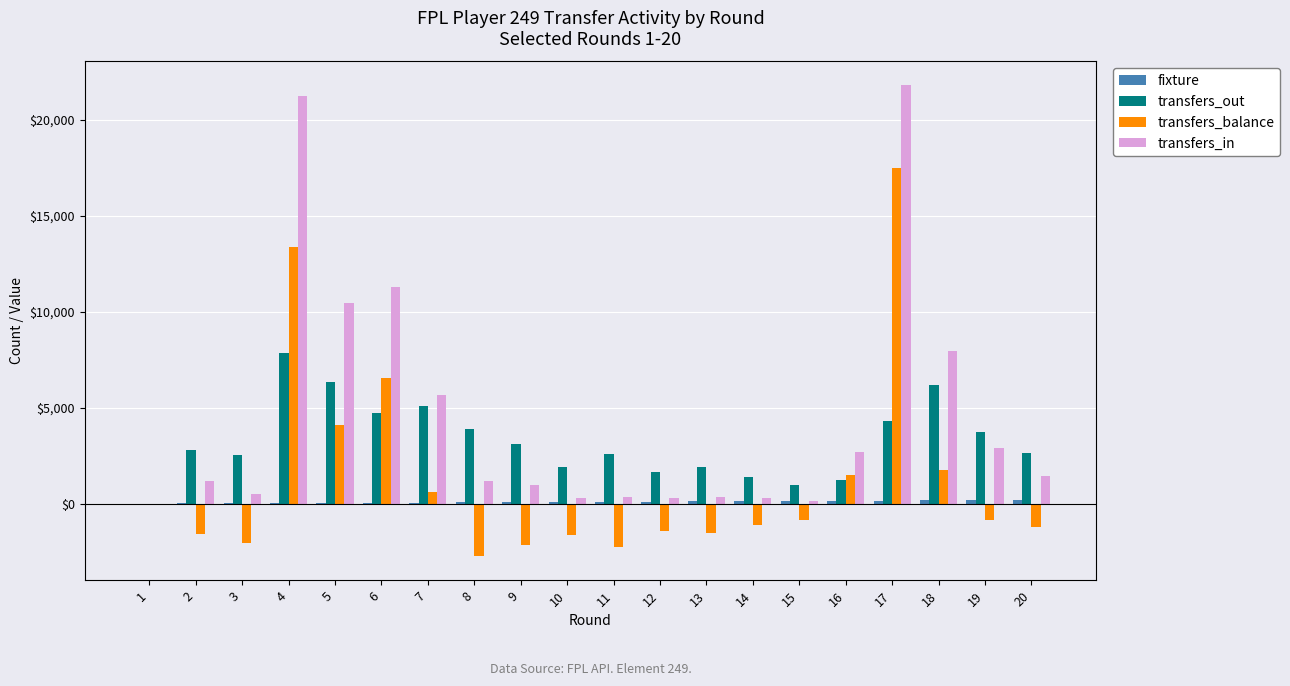

Which series has the largest total across all categories?

transfers_in